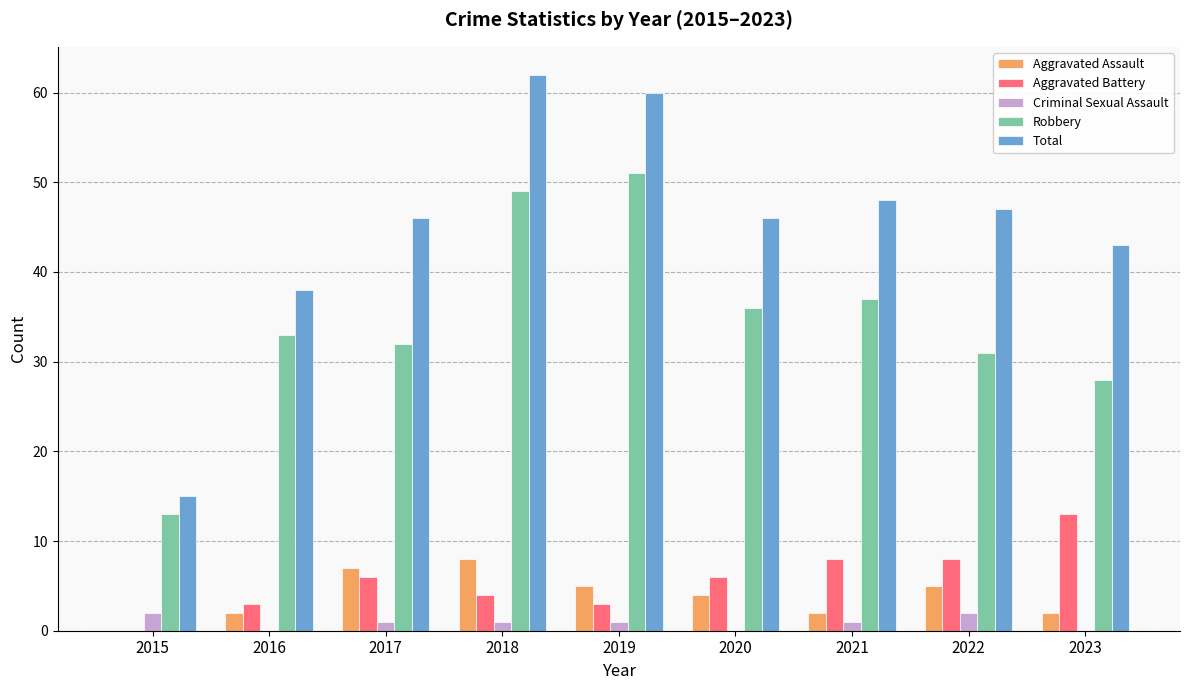

At which category is the sum across all series the highest?

2018